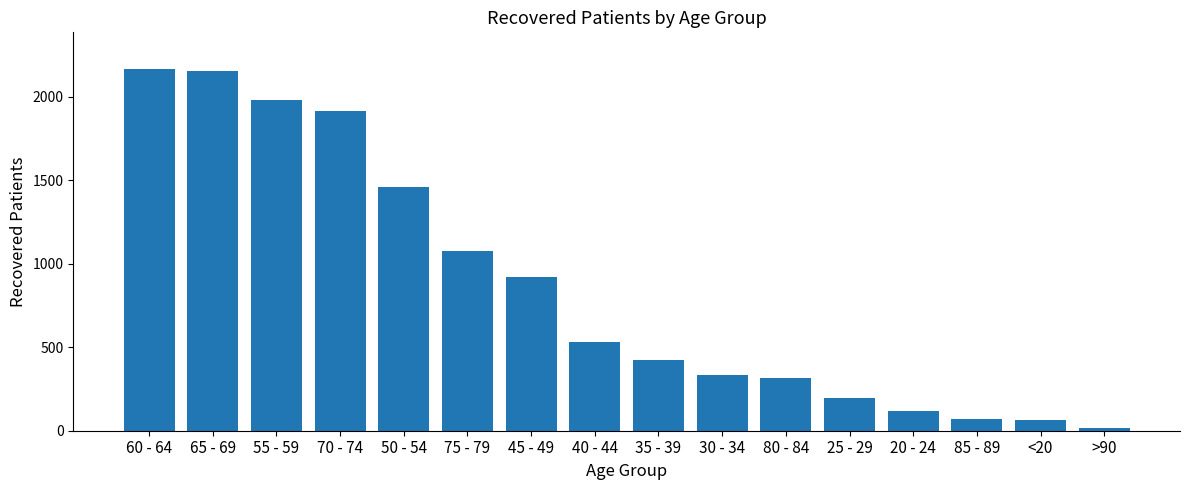

Where is the data nearest to the value 1092?

75 - 79